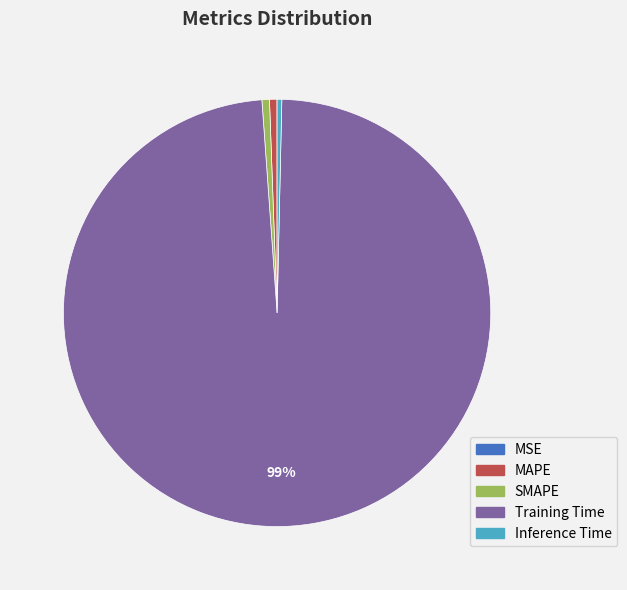

To the nearest percent, what is the average slice percentage?

20%